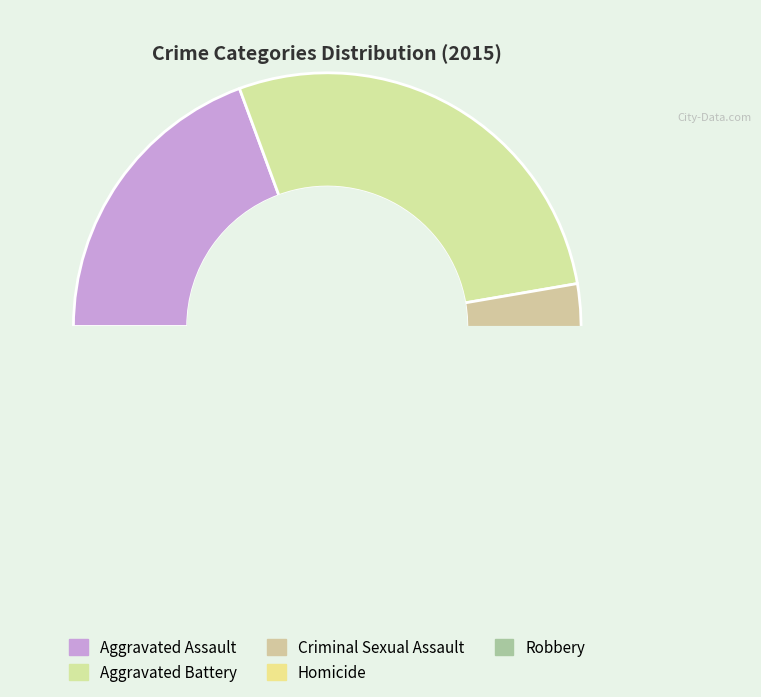

Is Robbery the majority of the pie?

No